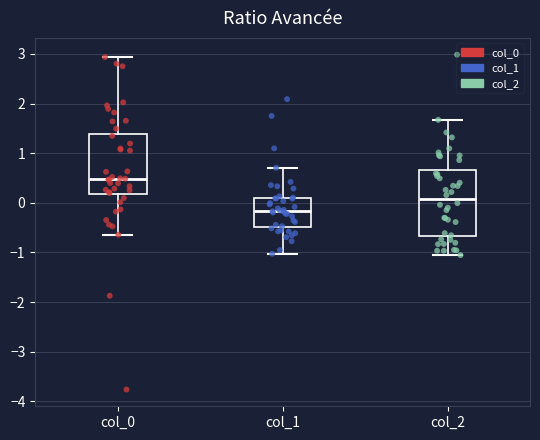

Comparing the boxes themselves (not the whiskers), which one is the tallest?

col_2